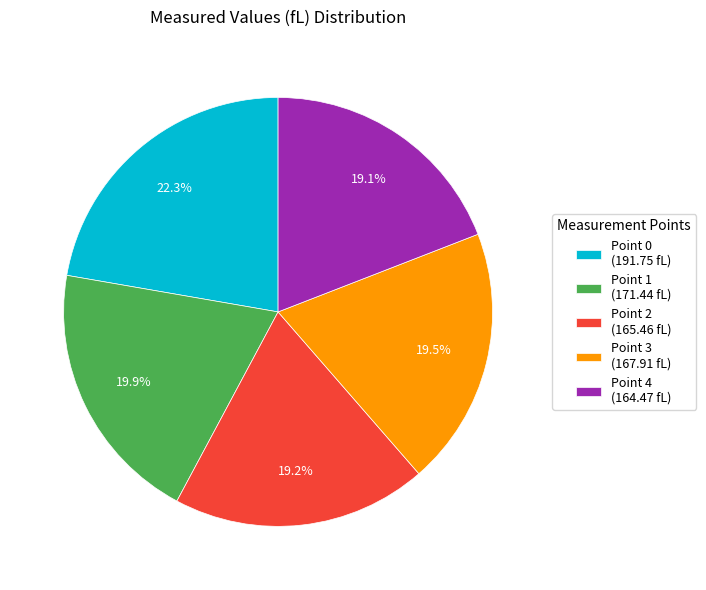

Does any single category account for the majority?

No